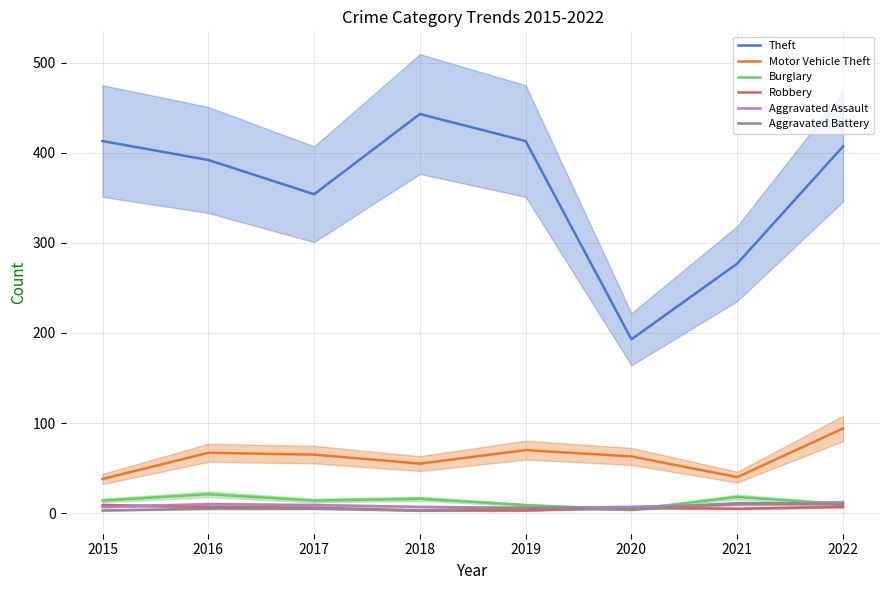

How many categories are shown in the chart?

8